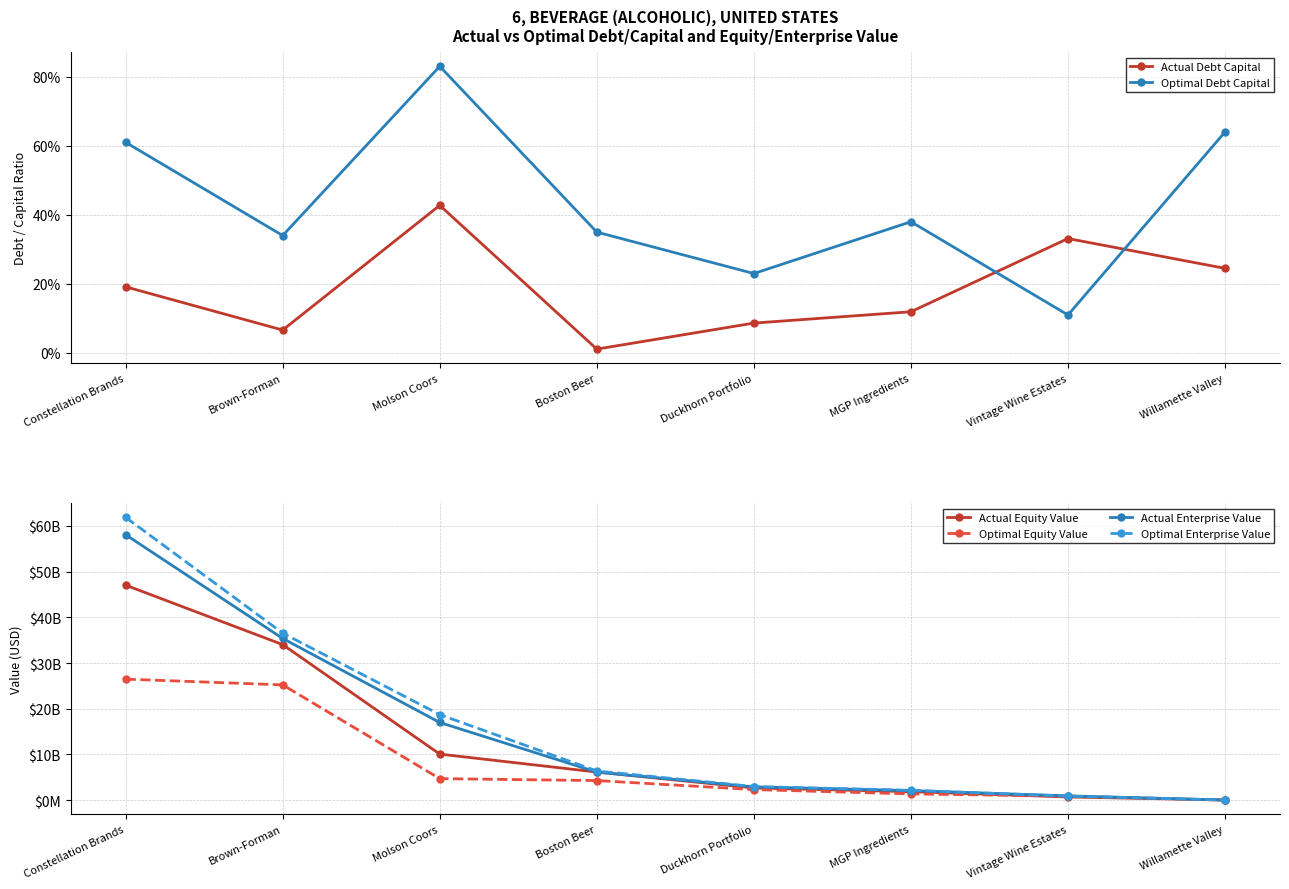

What position from the left is Willamette Valley?

8